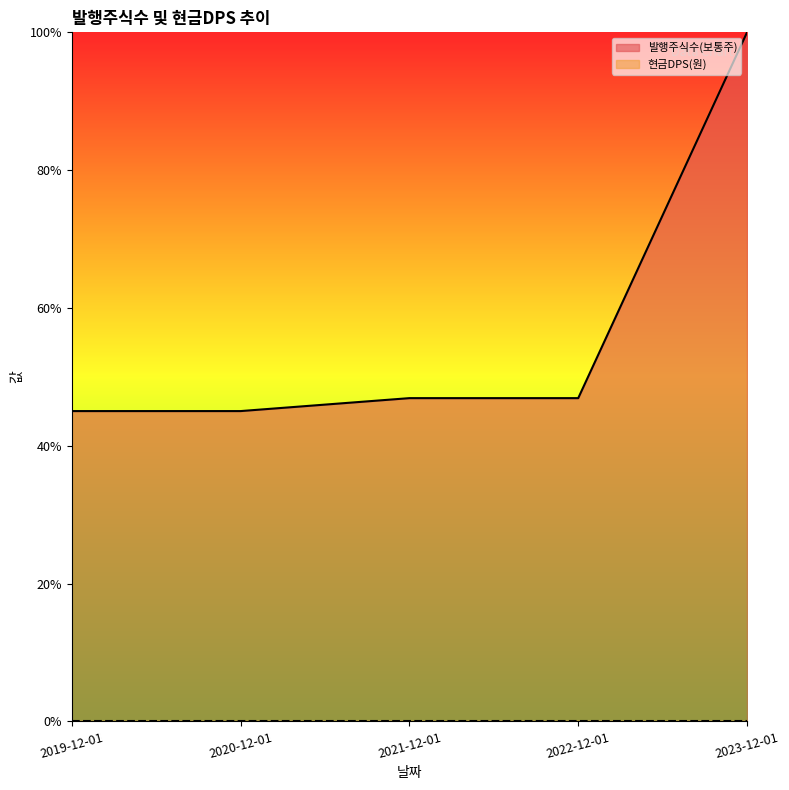

At which label is the value closest to 0?

2019-12-01